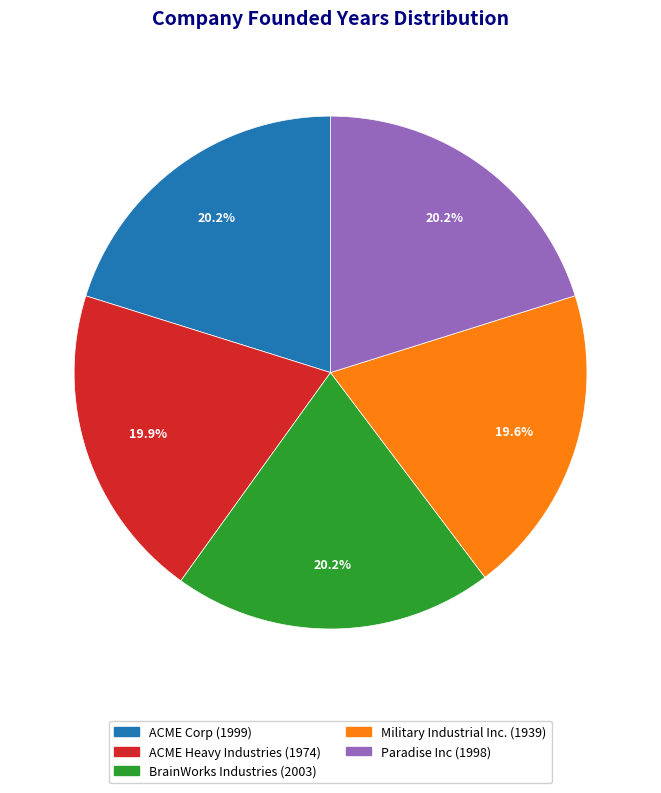

Does any single category account for the majority?

No